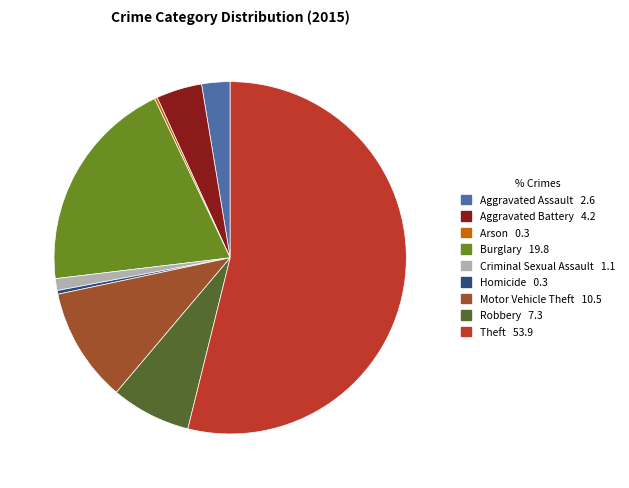

Which slice is the largest?

Theft